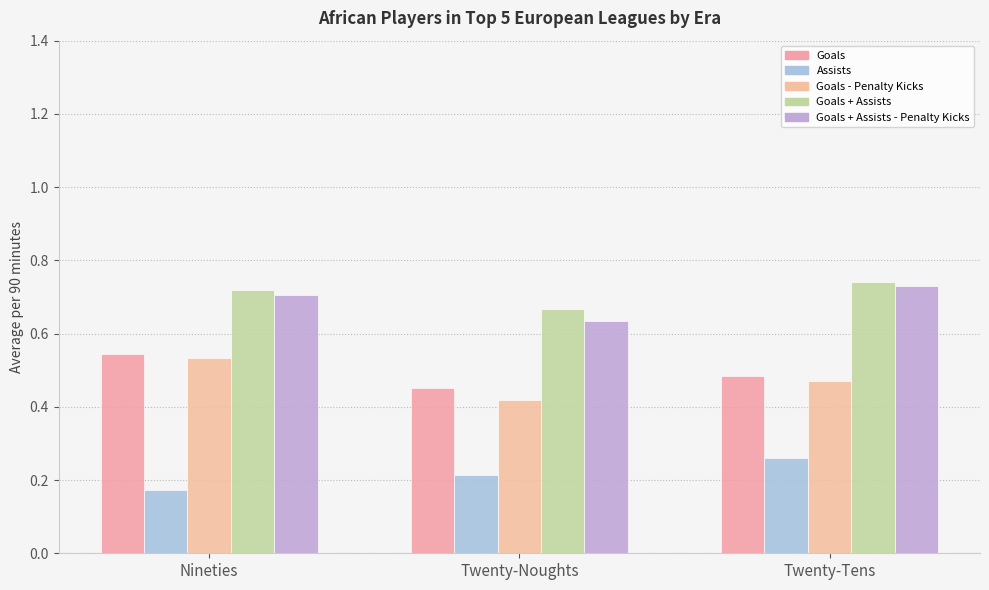

What is the maximum value for Goals + Assists?

0.7